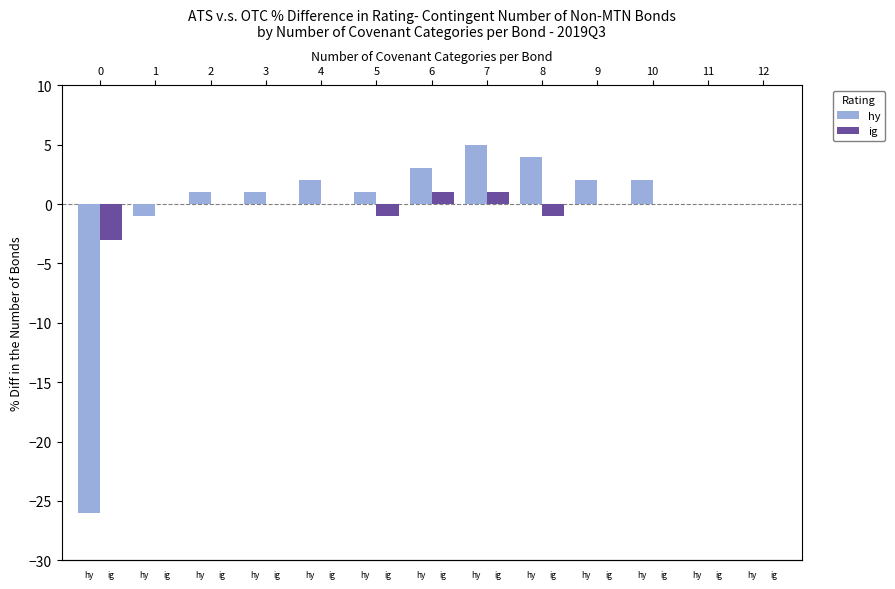

At 8, list the series in order from largest to smallest.

hy, ig